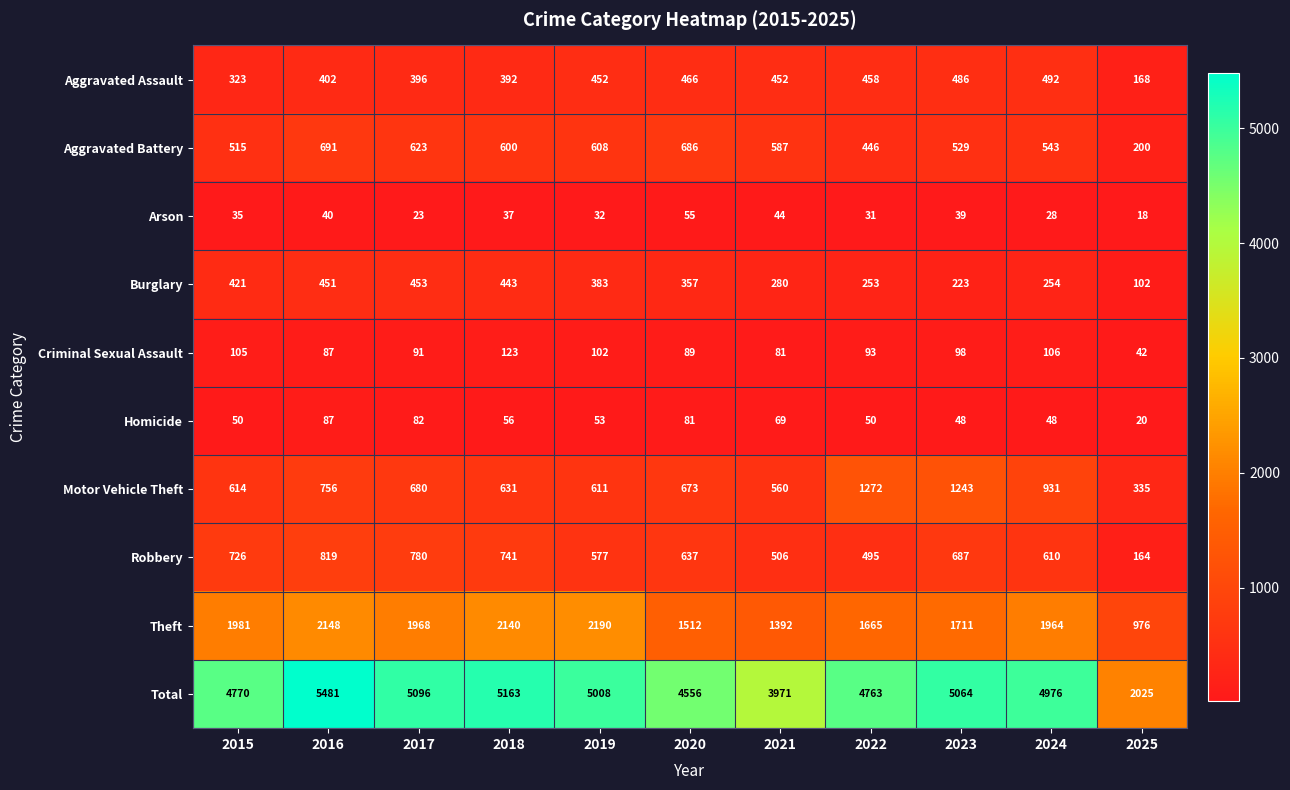

Rank the categories by Robbery value from highest to lowest.

2016, 2017, 2018, 2015, 2023, 2020, 2024, 2019, 2021, 2022, 2025